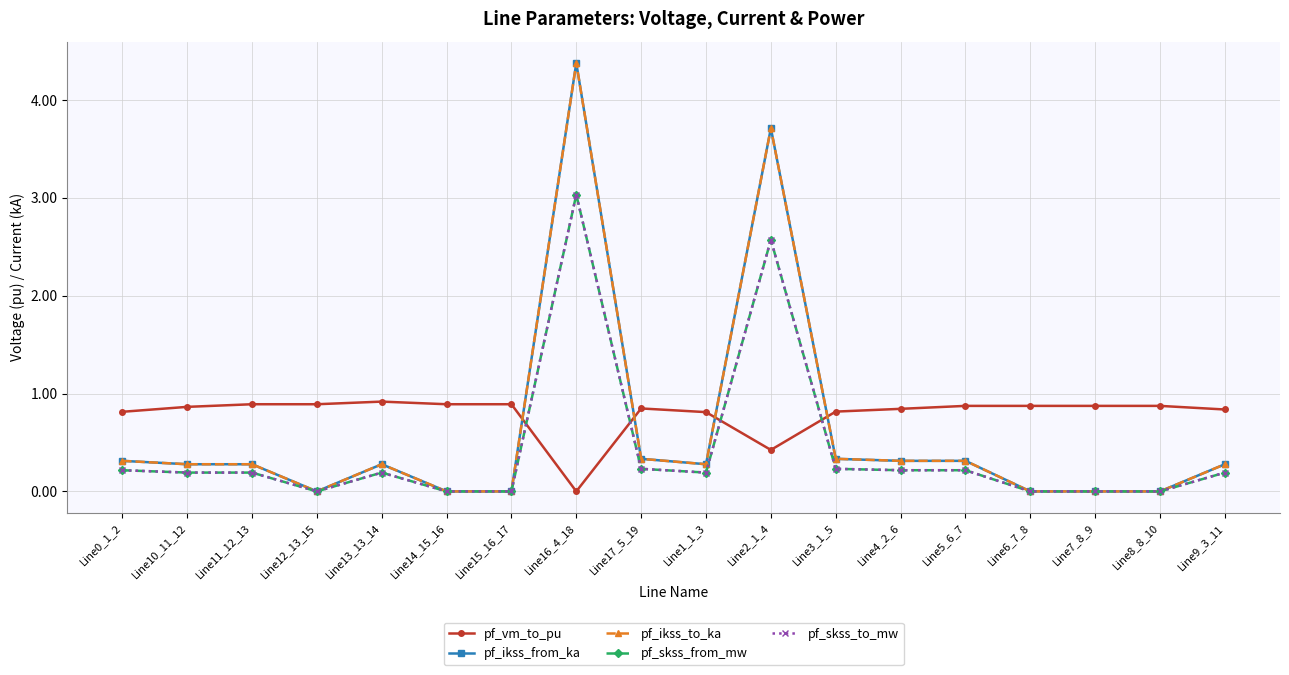

What is the average value of the pf_ikss_to_ka series?

0.6